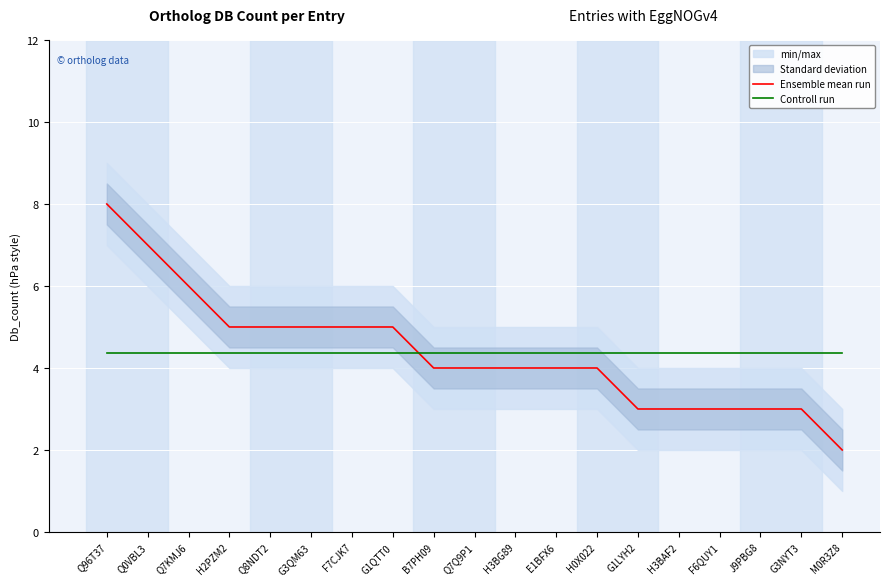

How many intersections are there between Ensemble mean run and Controll run?

1